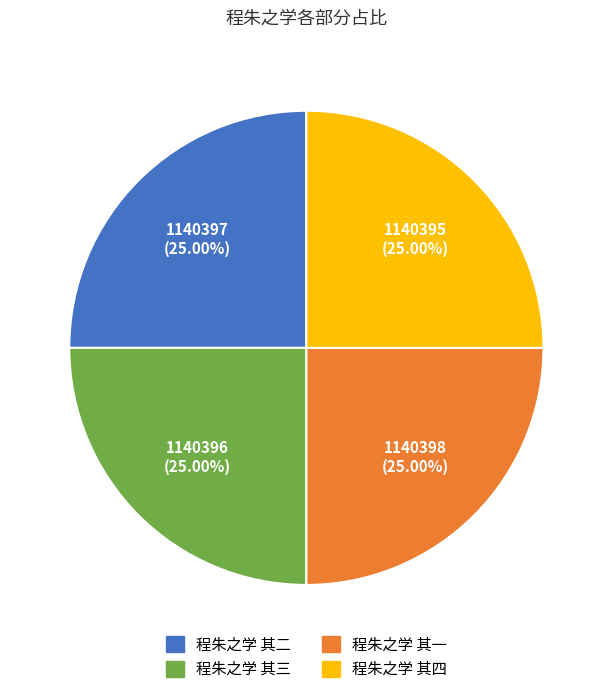

How many slices are in this pie chart?

4